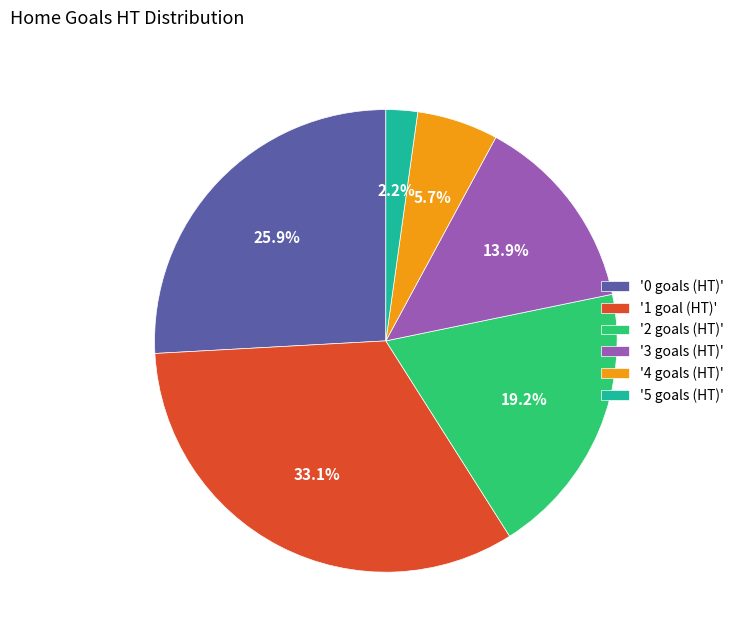

Is there a majority slice in this chart?

No